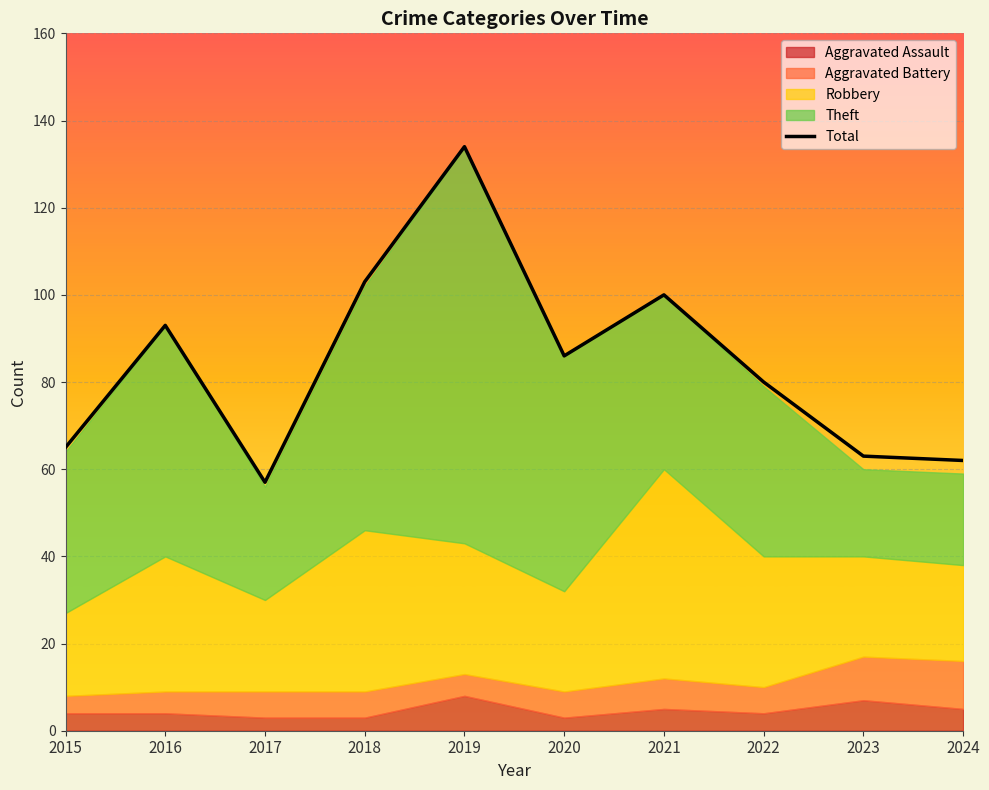

Rank the categories by value from highest to lowest.

2019, 2018, 2021, 2016, 2020, 2022, 2015, 2023, 2024, 2017